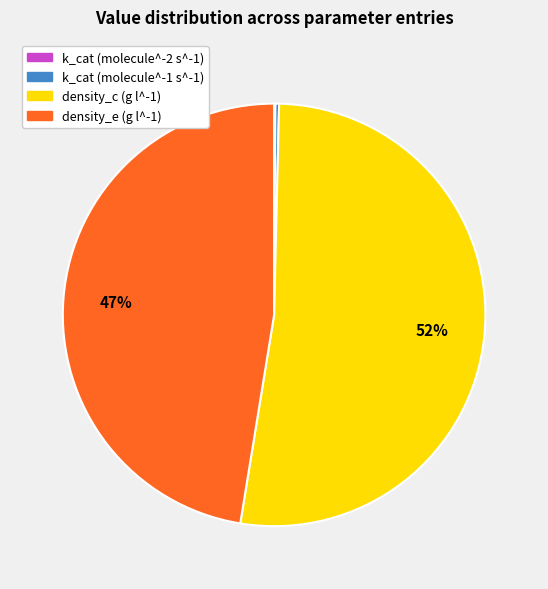

The density_c (g l^-1) slice represents 52% of the pie. True or false?

True